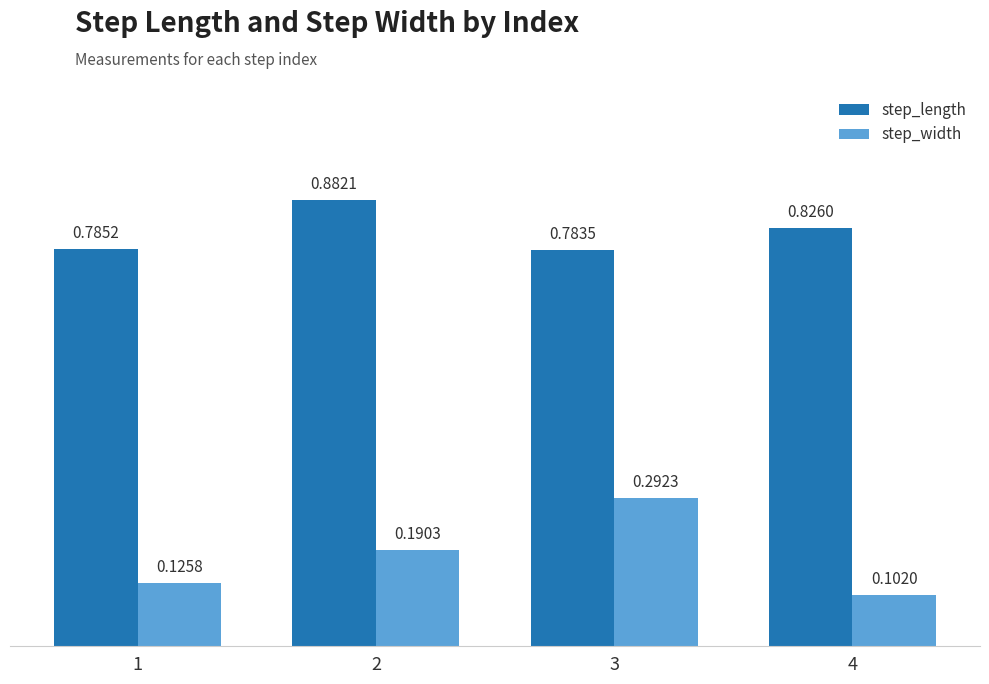

What is the sum of all step_length values?

3.3